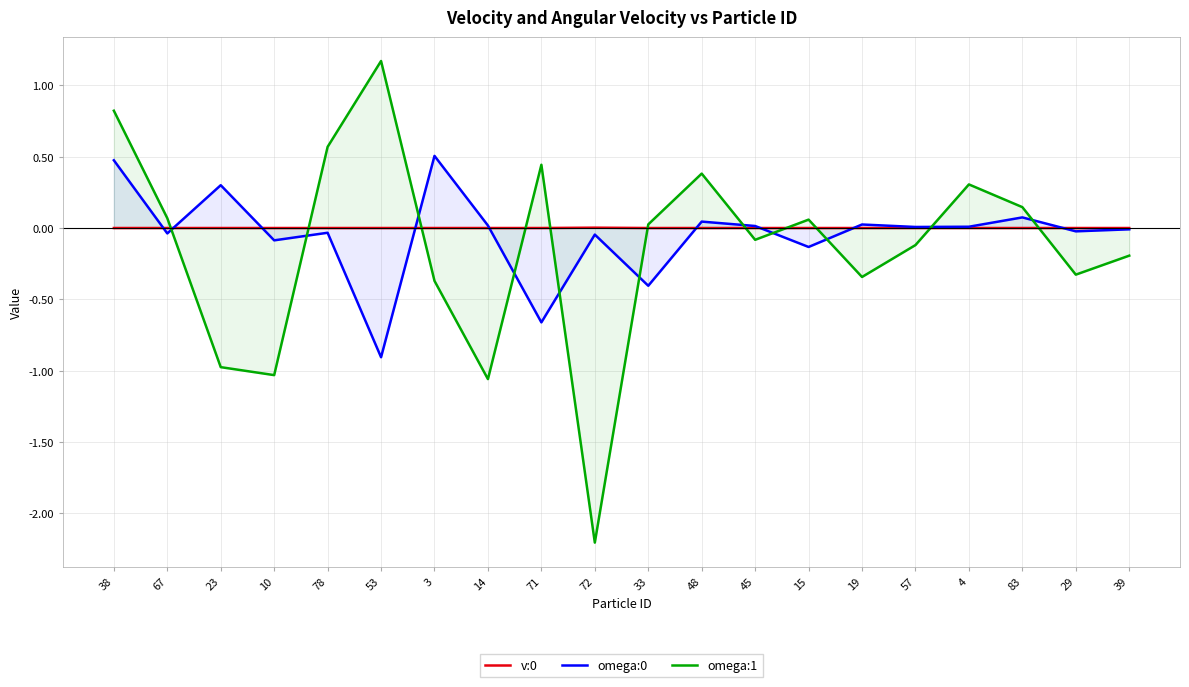

Is the value of omega:1 at 23 greater than the value of v:0 at 14?

No